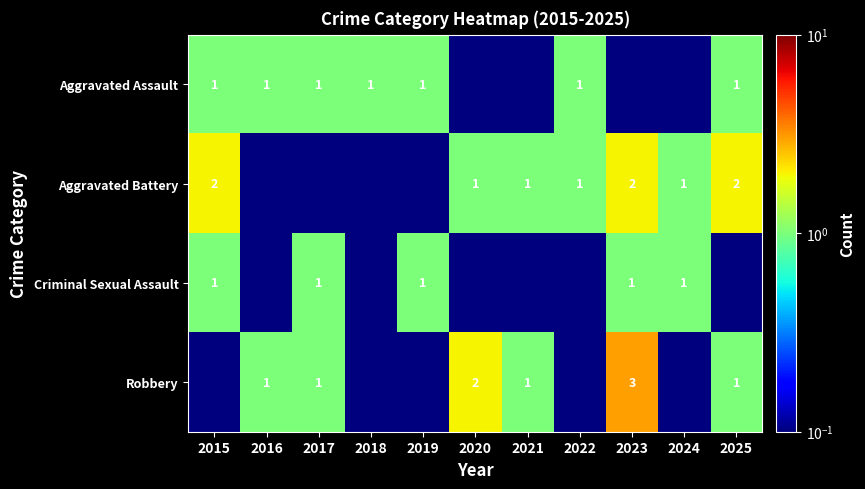

The Aggravated Battery series shows 1.3 at 2020. True or false?

False